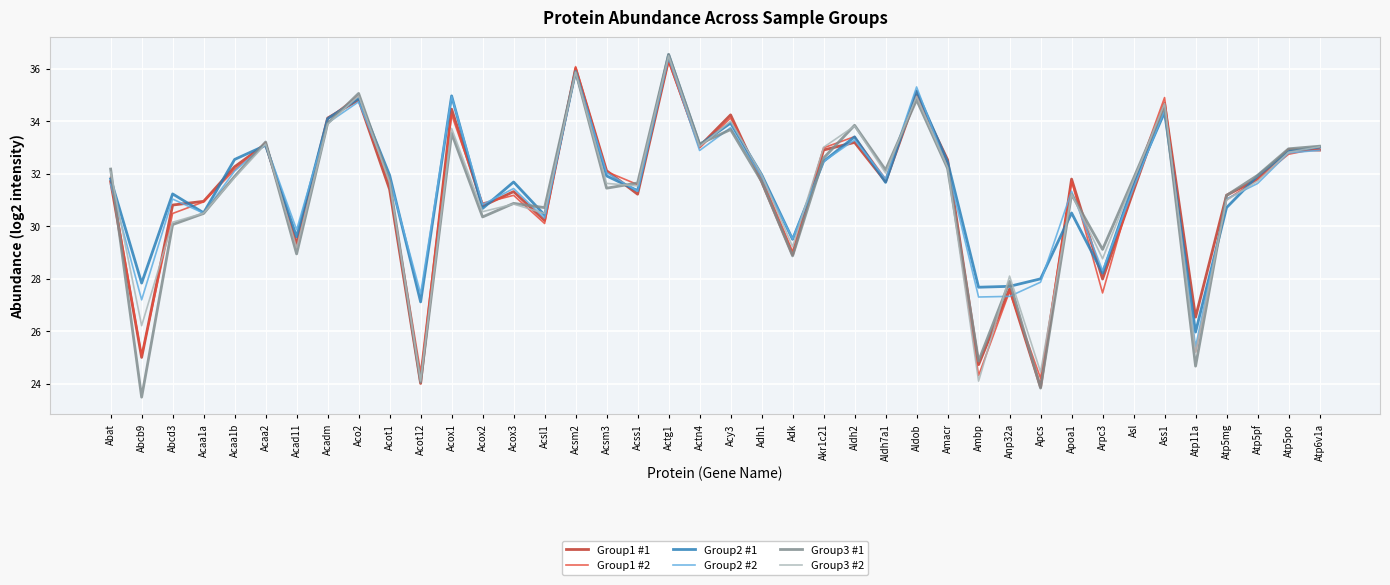

At which category is the sum across all series the highest?

Actg1